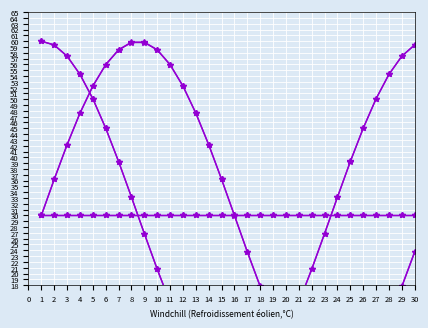

Where does the XL y series first go above 30?

2